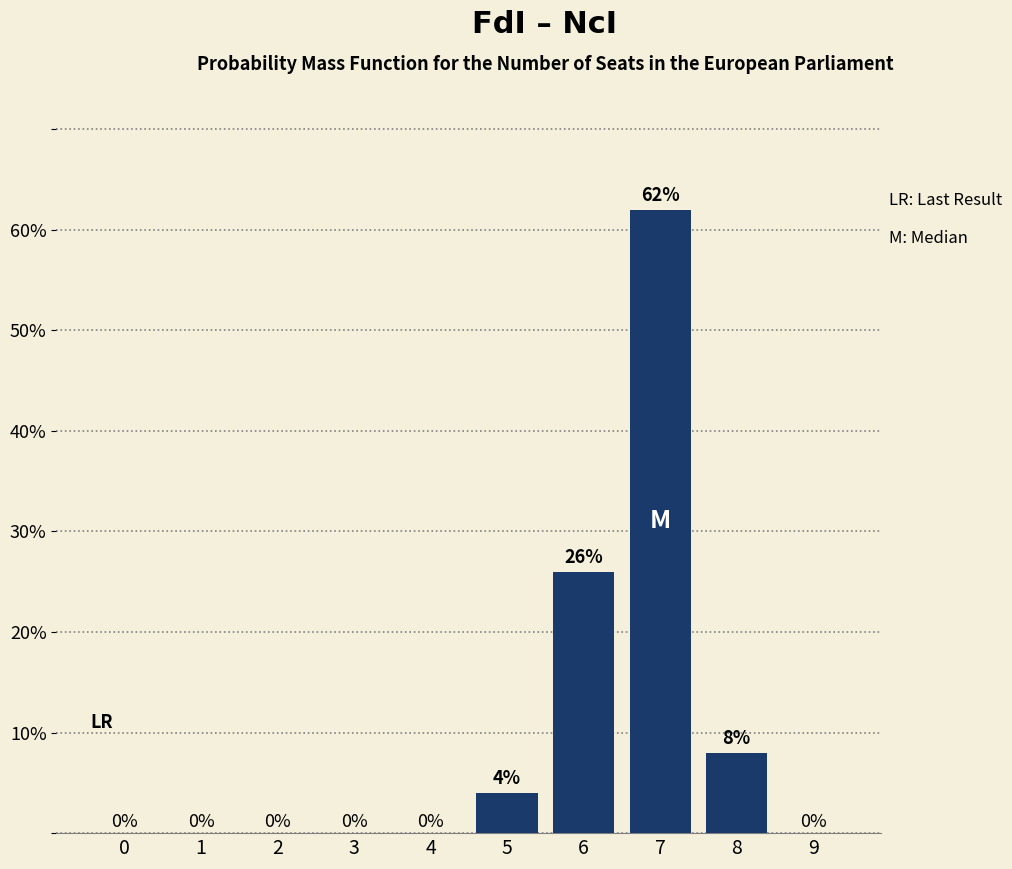

Are the bars horizontal?

No